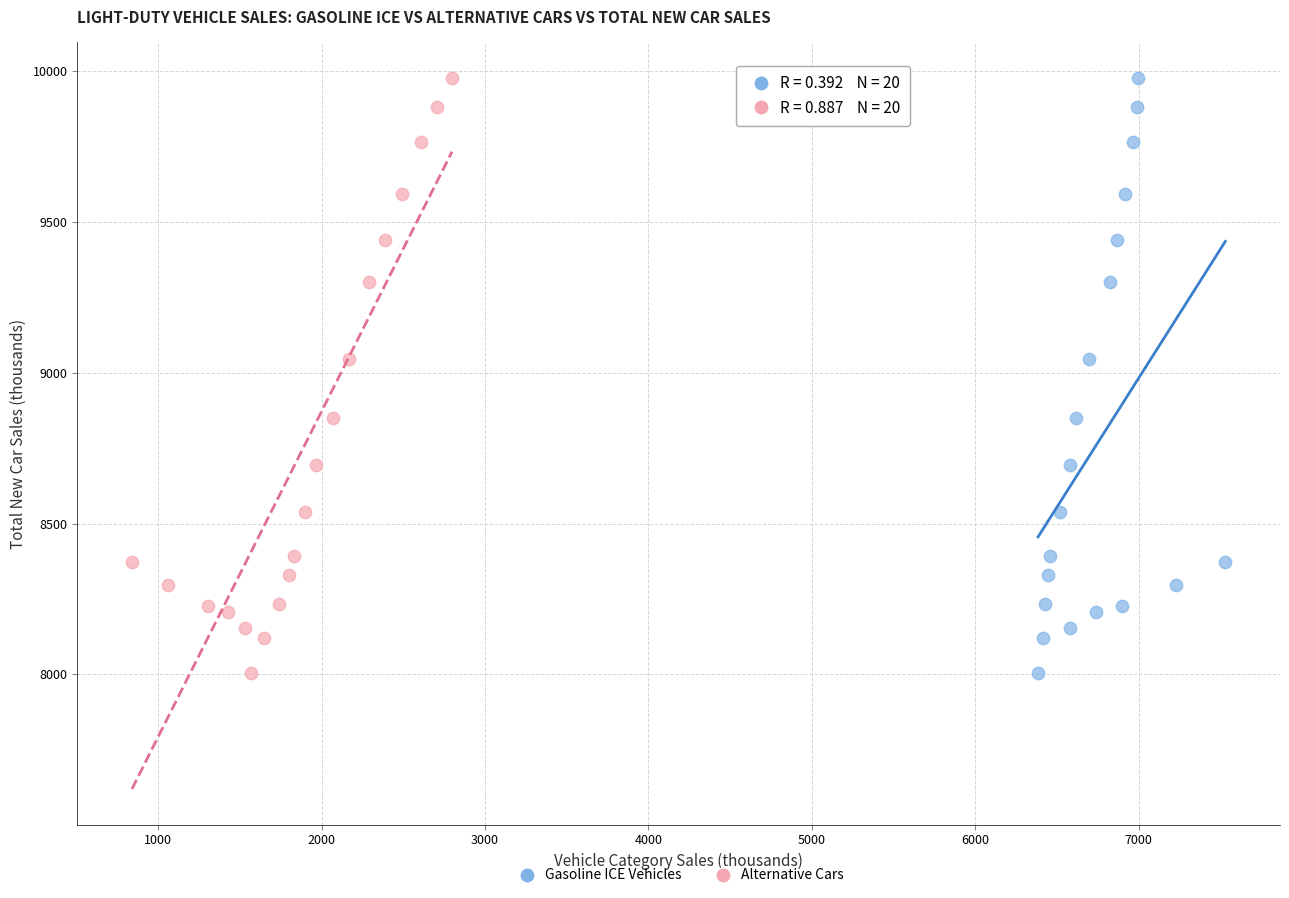

What are all the series names shown in the legend?

Gasoline ICE Vehicles, Alternative Cars